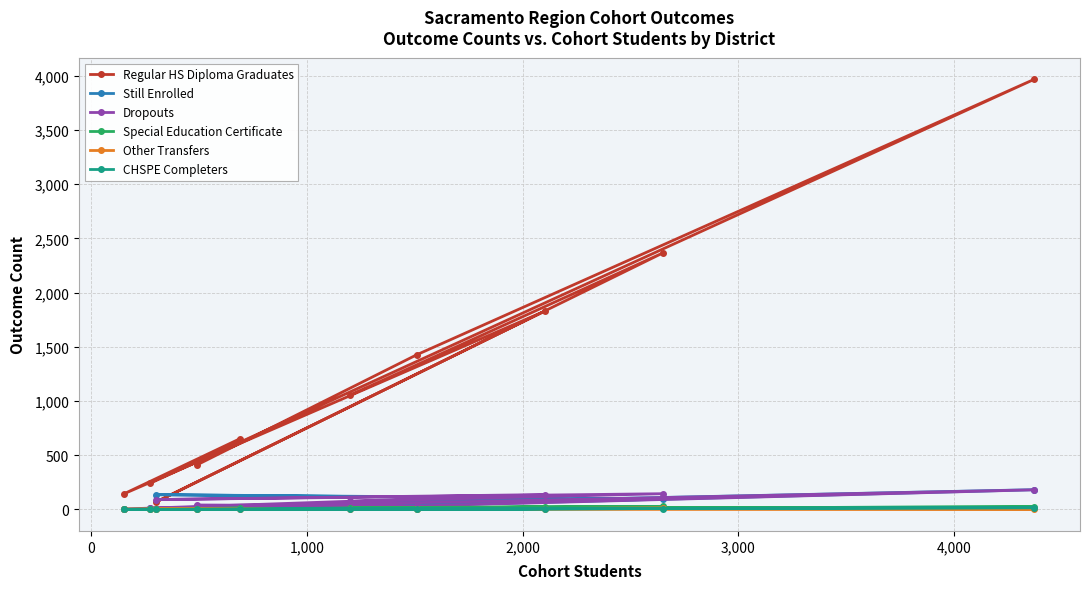

What is the maximum value for Special Education Certificate?

28